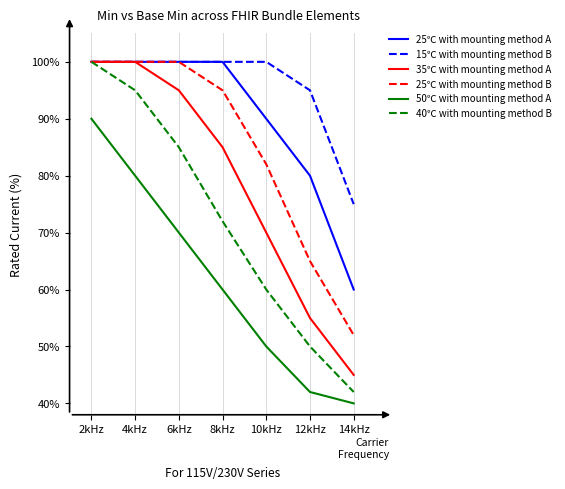

What is the difference between the highest and lowest values at 4kHz?

0.2